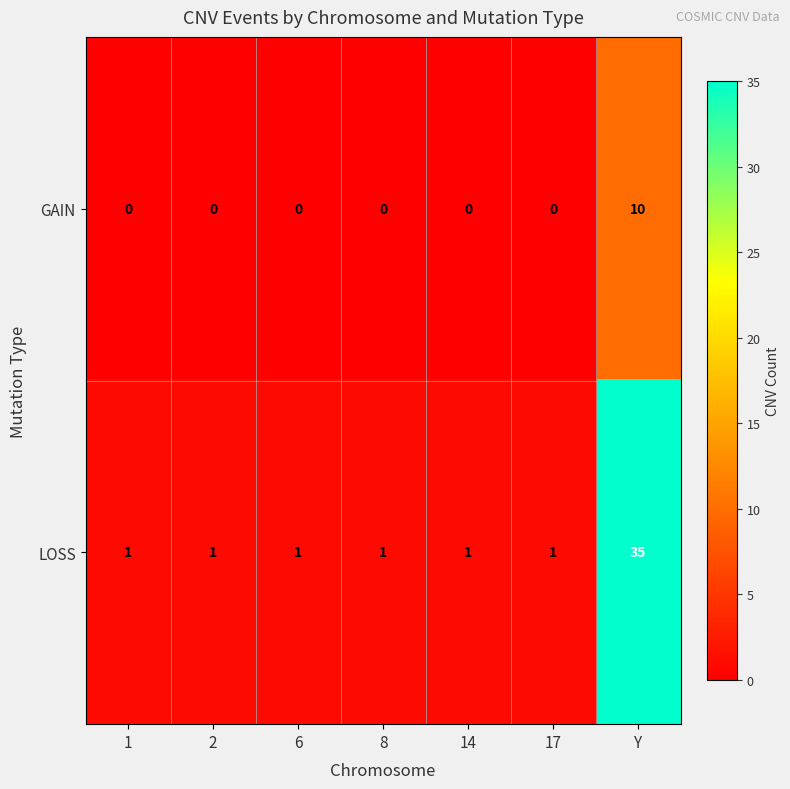

Which series has the largest total across all categories?

LOSS